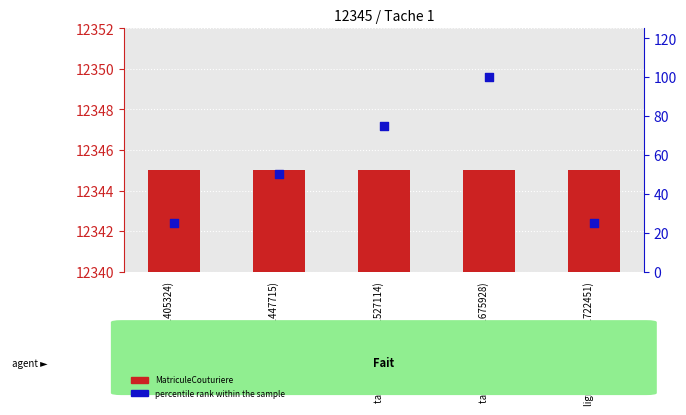

Which series has the largest total across all categories?

MatriculeCouturiere